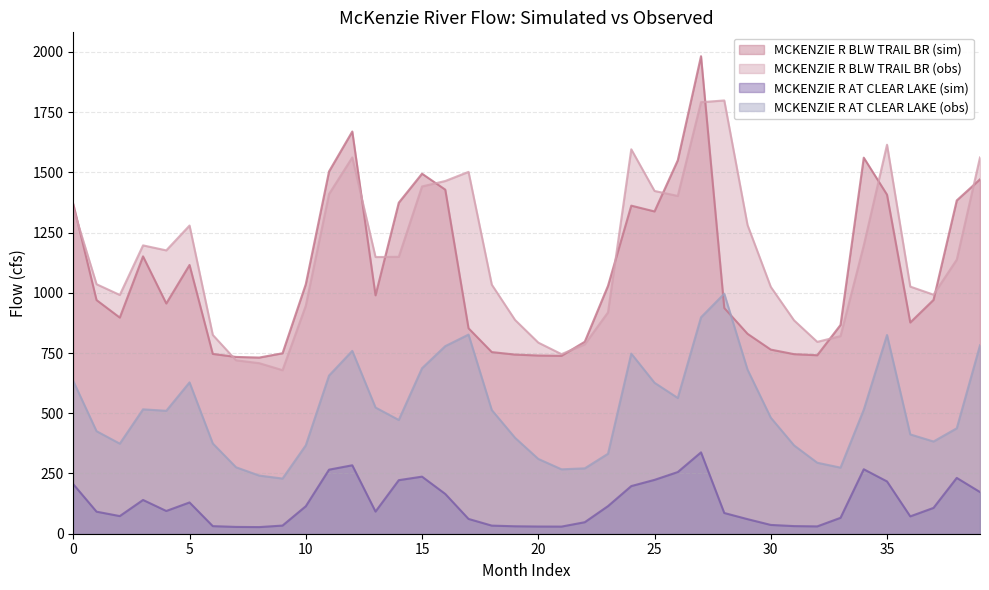

At how many categories does at least one series exceed 1436?

12